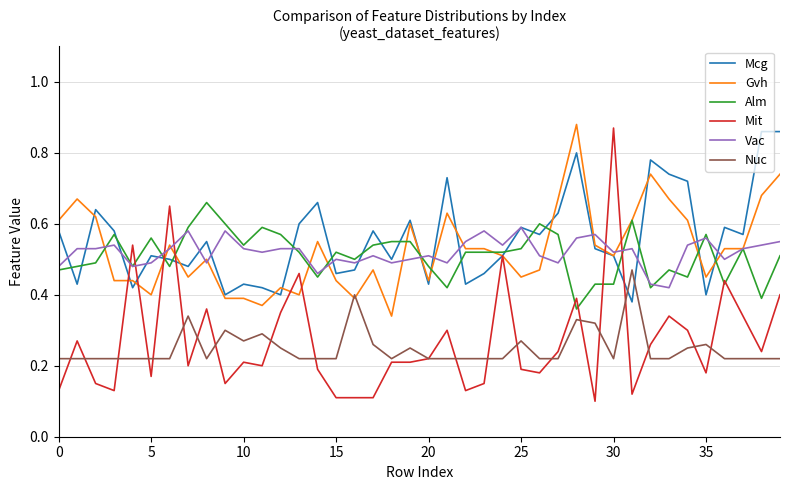

Which series has the largest range (max minus min)?

Mit